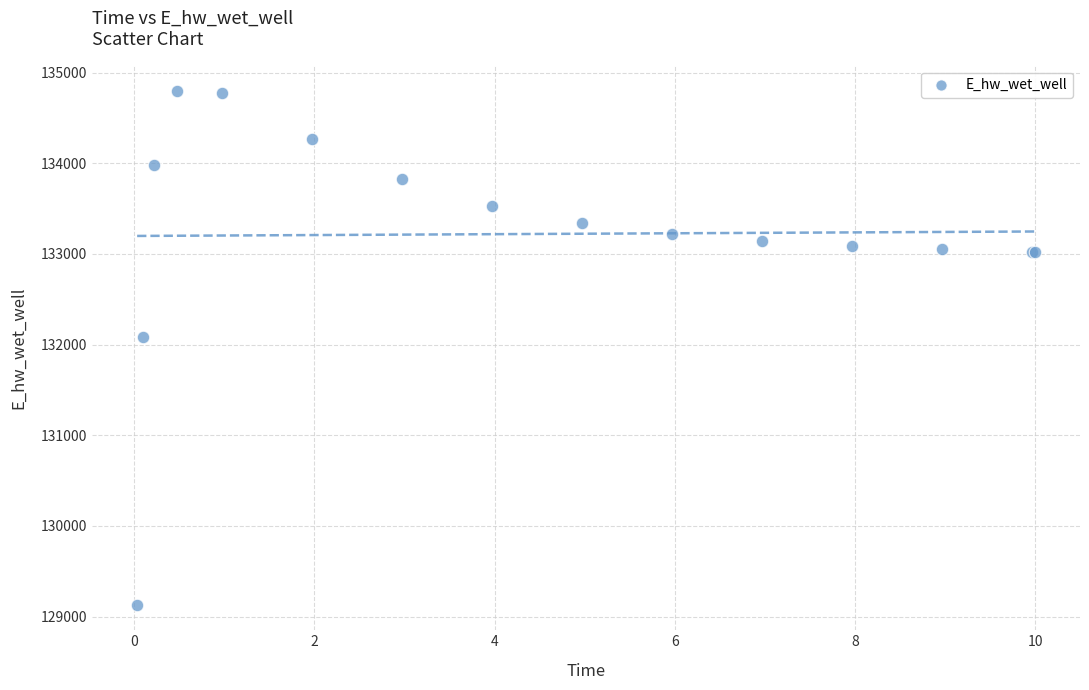

What Y value in the scatter plot is closest to 131962?

132086.4